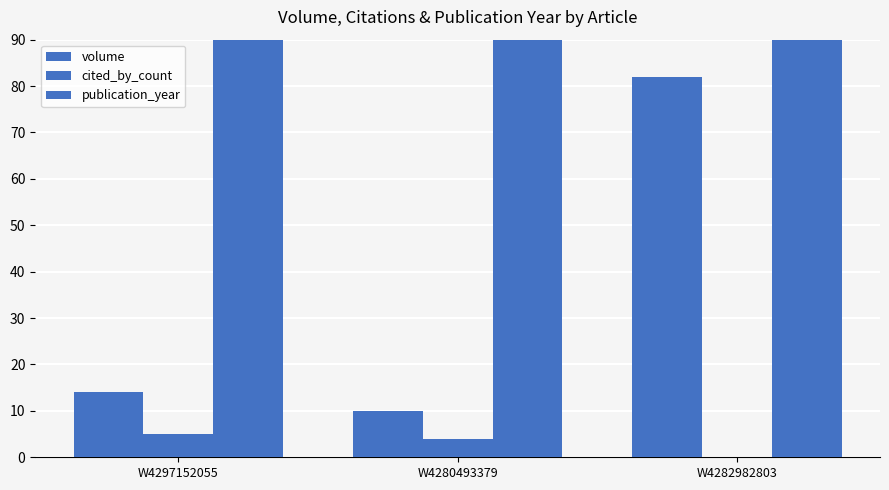

Reading right to left, transcribe all the data shown in this chart.

volume: 82	10	14
cited_by_count: 0	4	5
publication_year: 2022	2022	2022